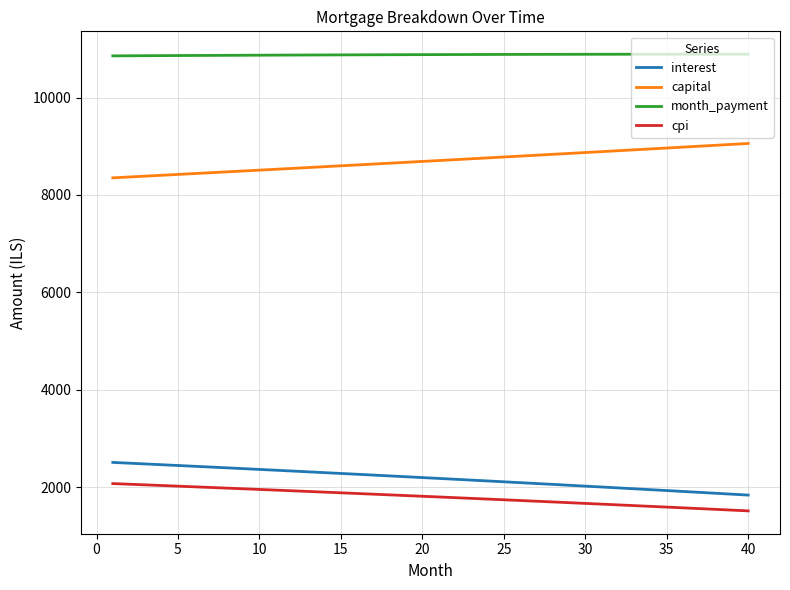

Which series has the largest total across all categories?

month_payment